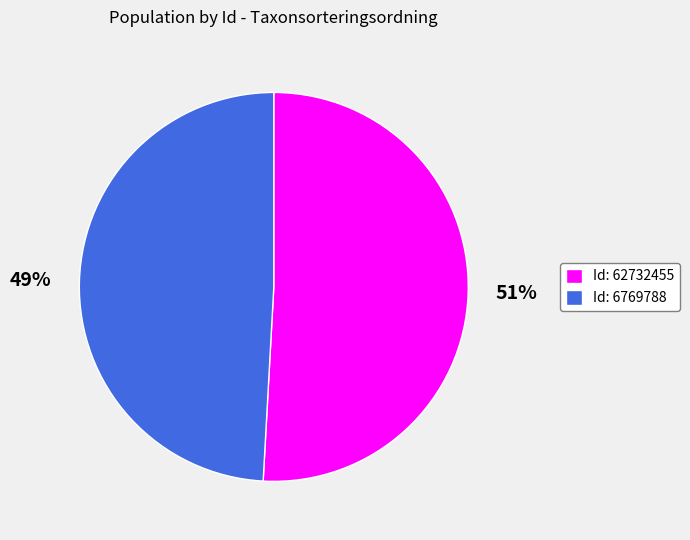

To the nearest percent, what is the average slice percentage?

50%